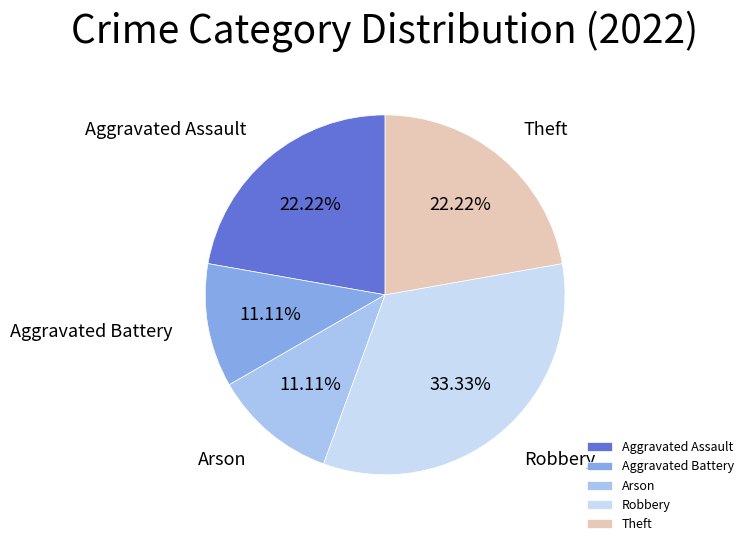

Is there a majority slice in this chart?

No